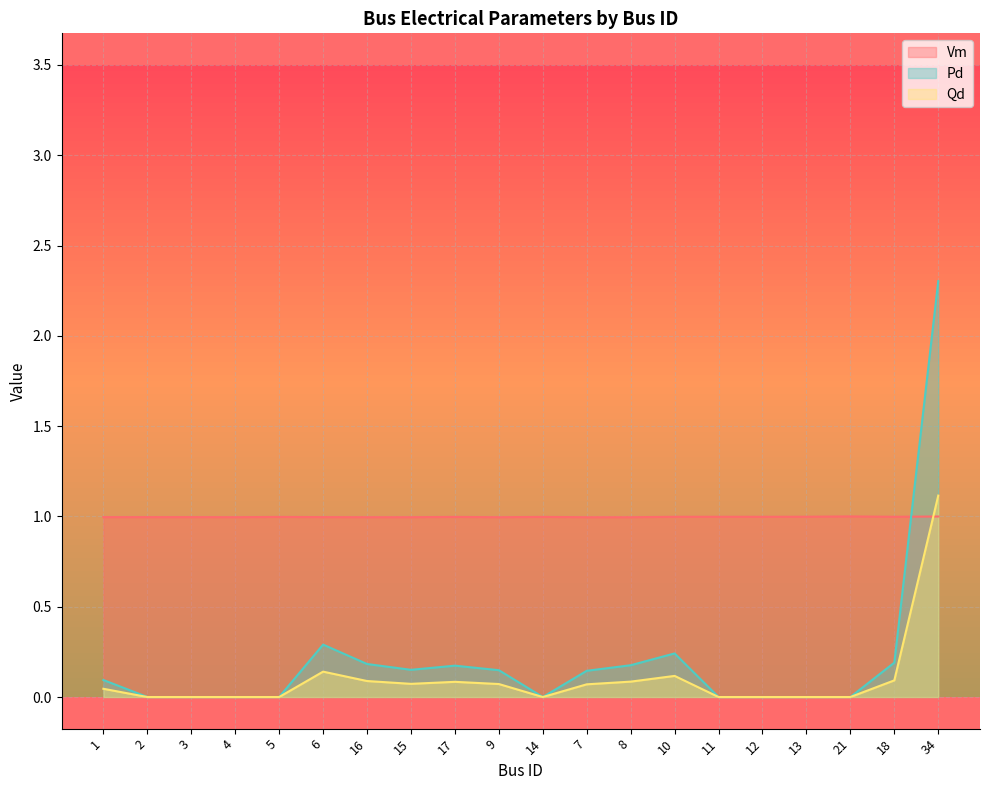

True or false: Vm and Pd cross at least once.

True